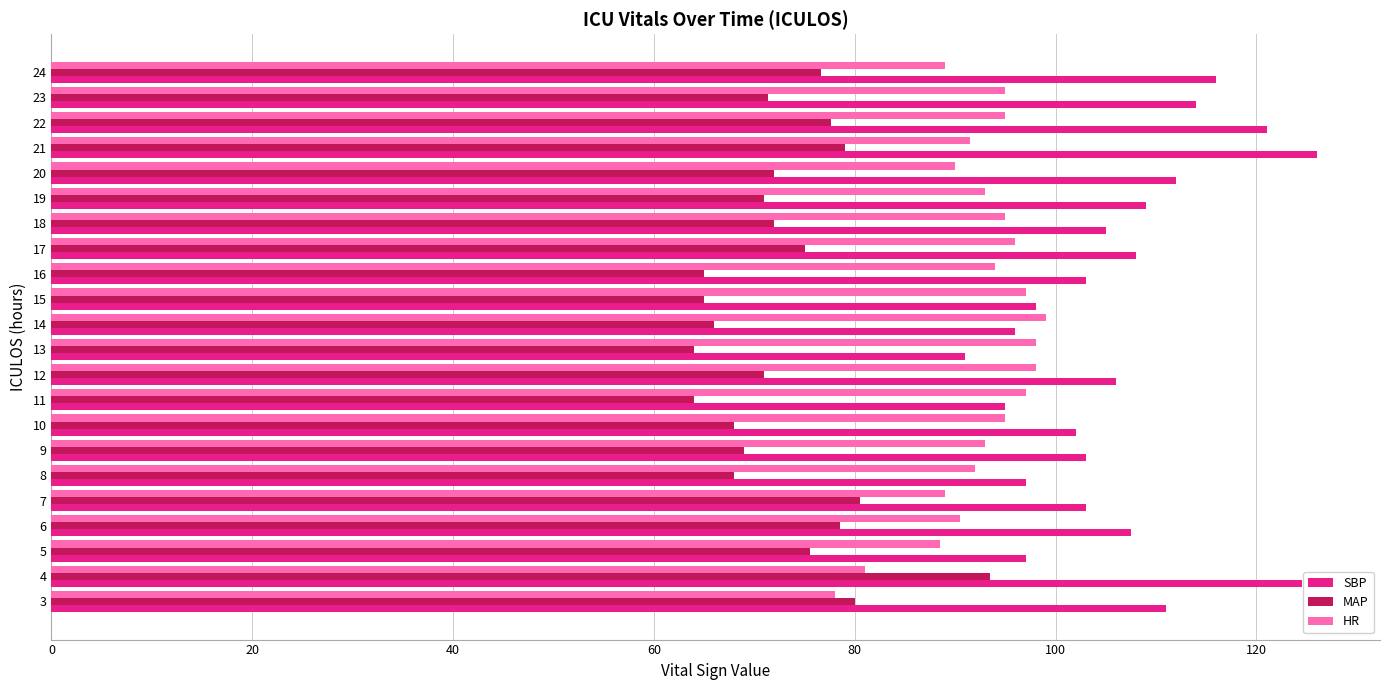

What is the greatest value displayed?

126.0